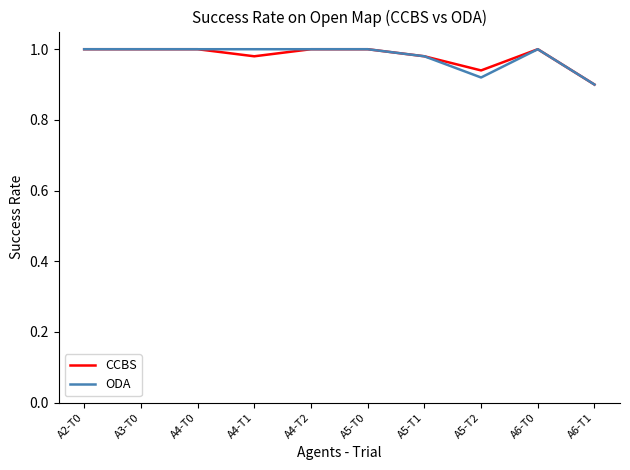

What position from the right is A5-T2?

3